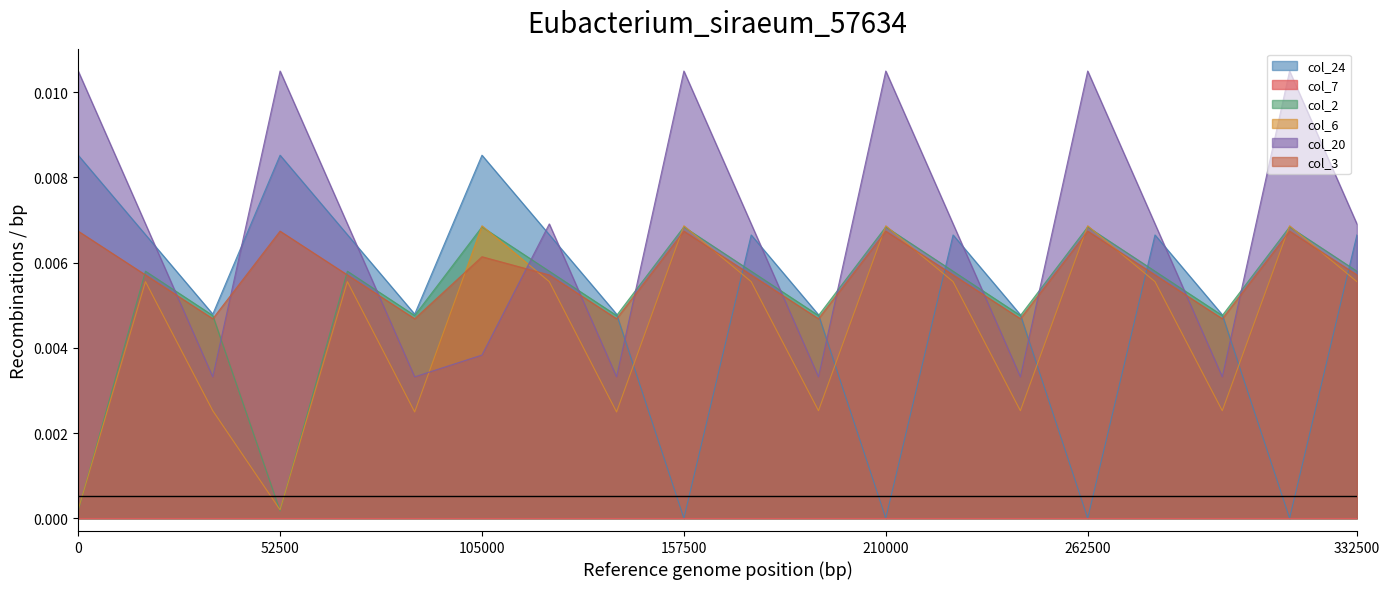

Which series has the largest range (max minus min)?

col_24